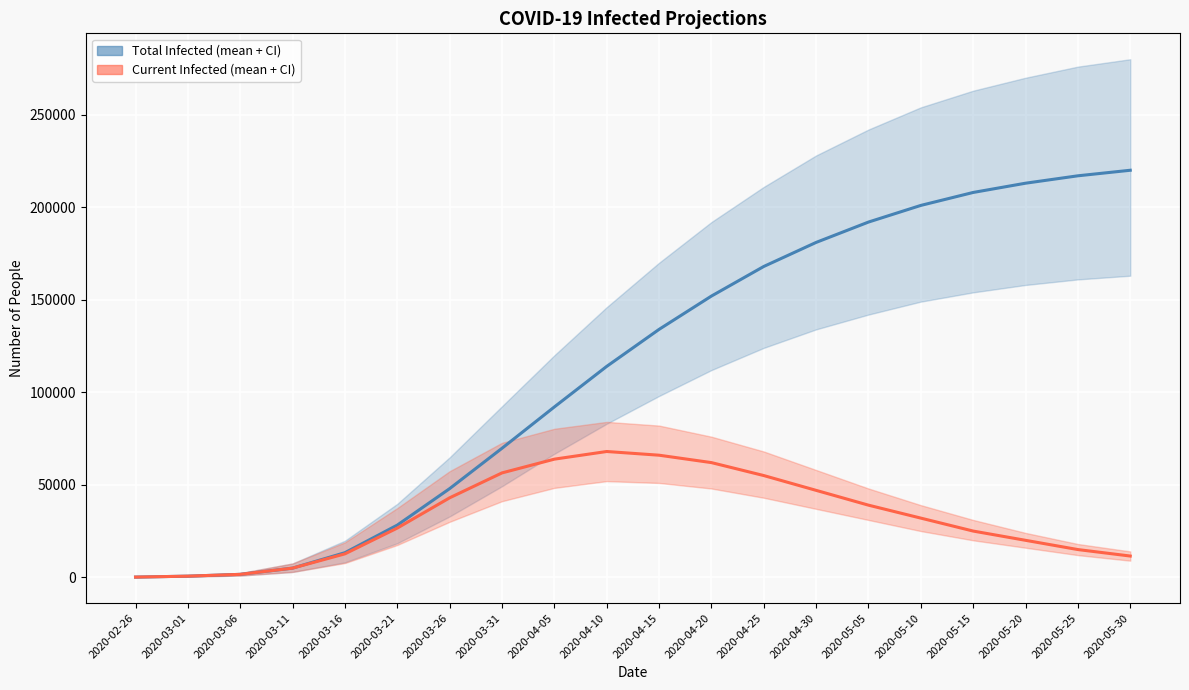

At which category does the chart reach its peak across all series?

2020-05-30